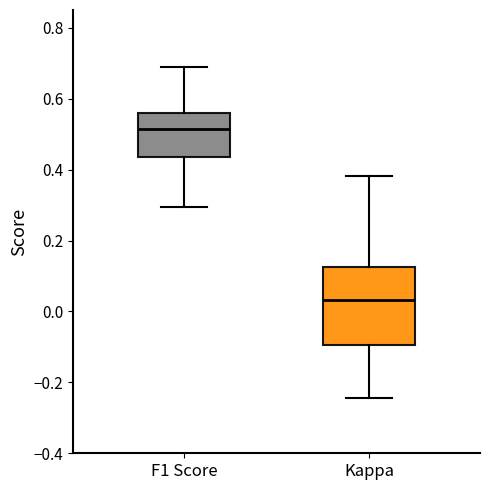

Comparing the boxes themselves (not the whiskers), which one is the tallest?

Kappa